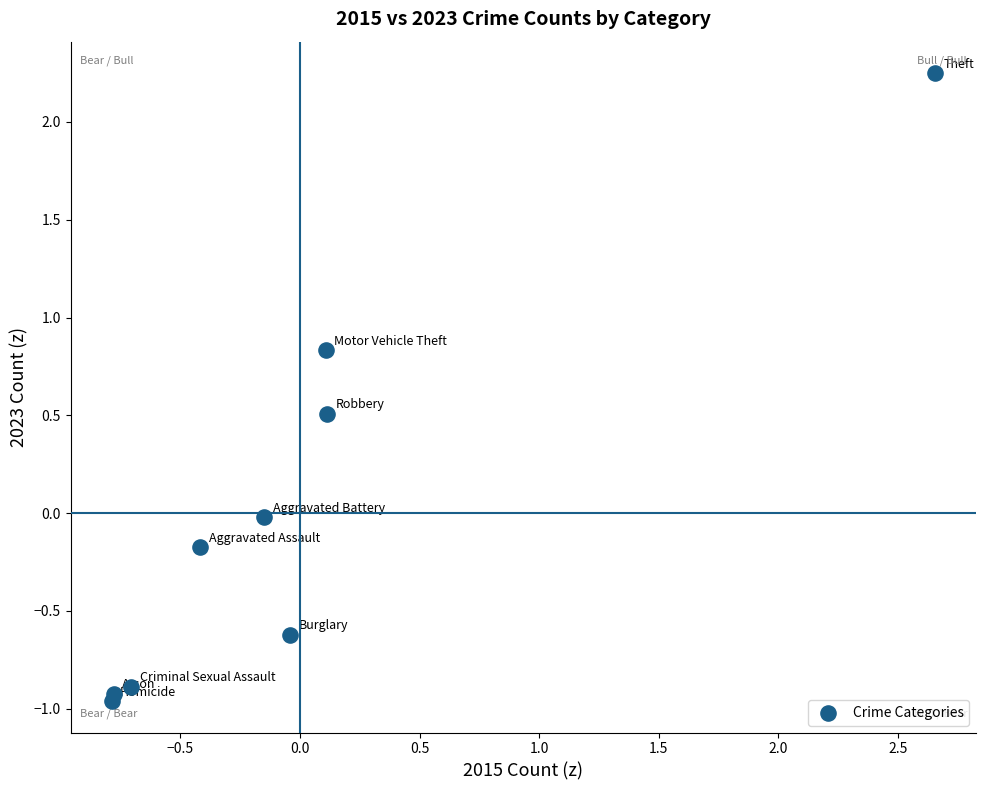

What is the range of X values (max minus min)?

3.4